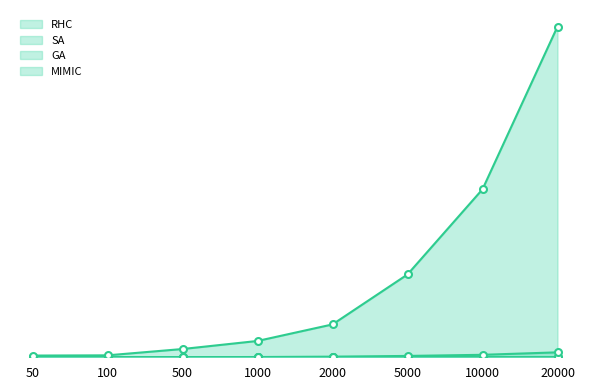

How many positive values does the SA series have?

7